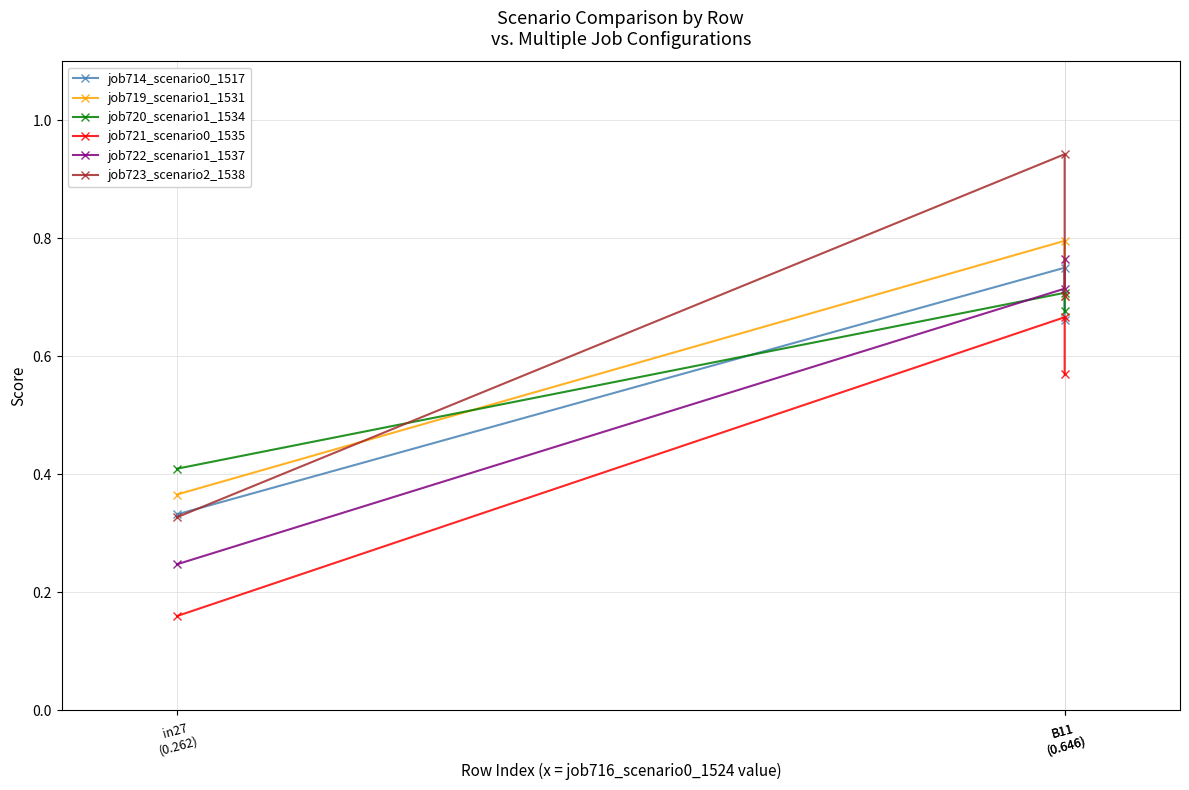

Where is job719_scenario1_1531 nearest to the value 0?

in27
(0.262)